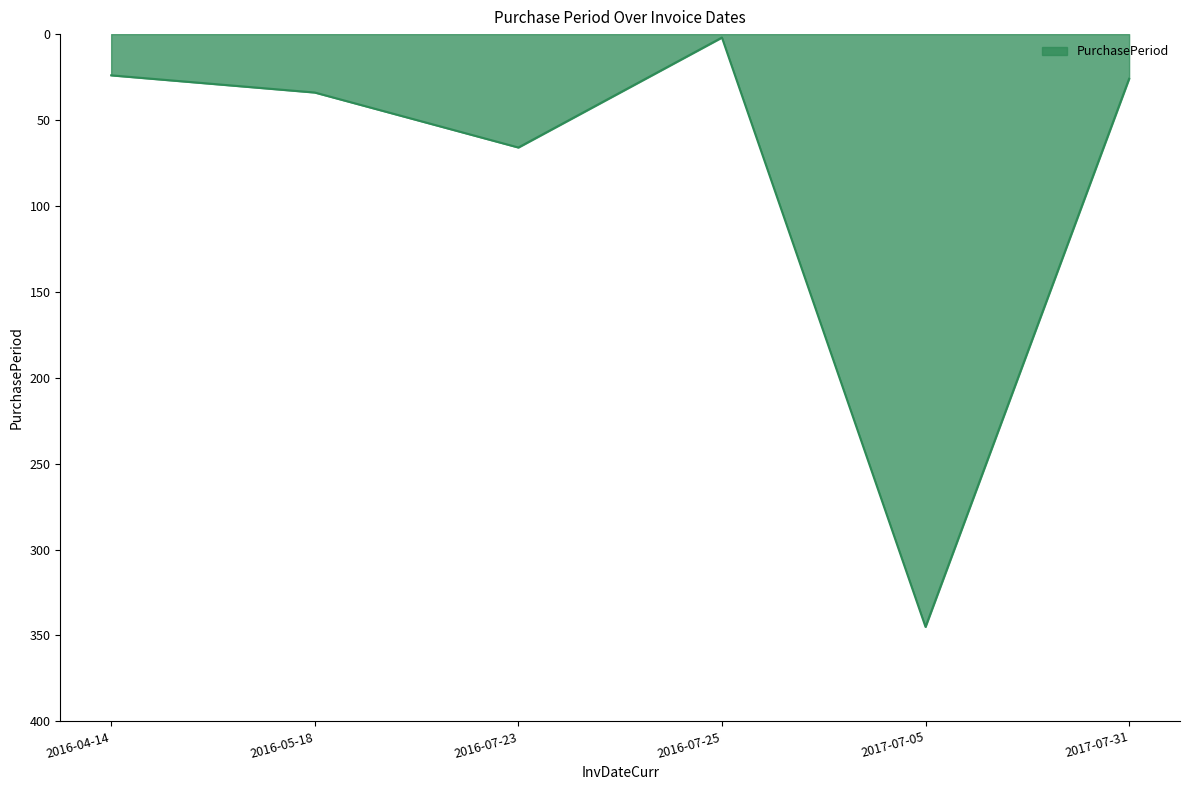

The value at 2017-07-31 is 26. True or false?

True